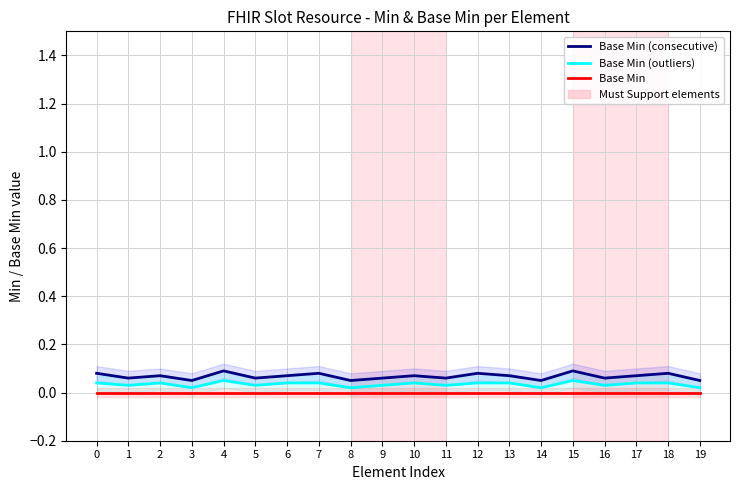

Reading left to right, list all the values displayed in this chart.

Base Min (consecutive): 0=0.1	1=0.1	2=0.1	3=0.1	4=0.1	5=0.1	6=0.1	7=0.1	8=0.1	9=0.1	10=0.1	11=0.1	12=0.1	13=0.1	14=0.1	15=0.1	16=0.1	17=0.1	18=0.1	19=0.1
Base Min (outliers): 0=0.0	1=0.0	2=0.0	3=0.0	4=0.1	5=0.0	6=0.0	7=0.0	8=0.0	9=0.0	10=0.0	11=0.0	12=0.0	13=0.0	14=0.0	15=0.1	16=0.0	17=0.0	18=0.0	19=0.0
Base Min: 0=0.0	1=0.0	2=0.0	3=0.0	4=0.0	5=0.0	6=0.0	7=0.0	8=0.0	9=0.0	10=0.0	11=0.0	12=0.0	13=0.0	14=0.0	15=0.0	16=0.0	17=0.0	18=0.0	19=0.0